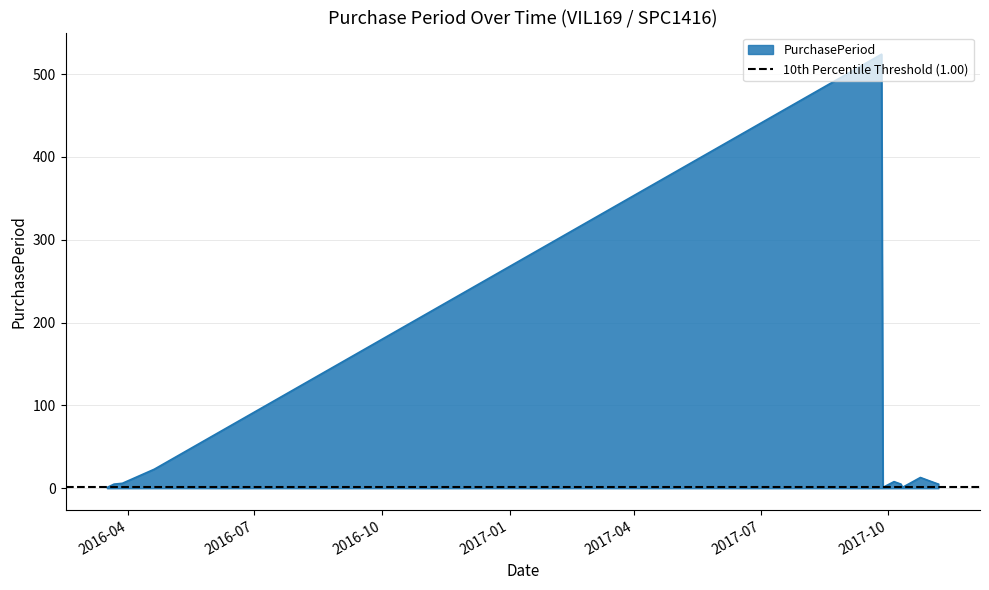

List the labels in order of value, smallest first.

2016-03-17, 2017-09-27, 2017-10-11, 2016-03-22, 2017-10-10, 2017-11-06, 2016-03-28, 2017-10-05, 2017-11-01, 2017-10-24, 2016-04-20, 2017-09-26